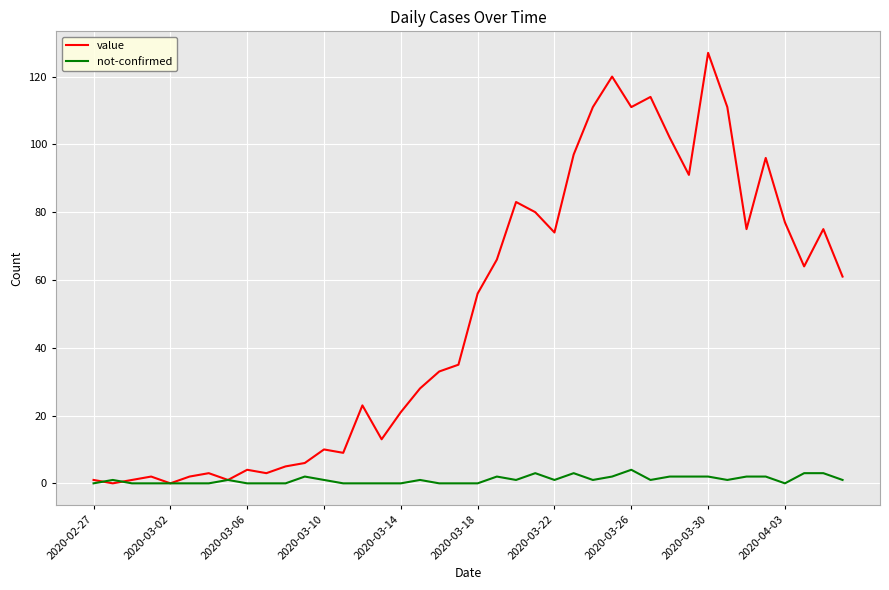

What is the maximum value shown in the chart?

127